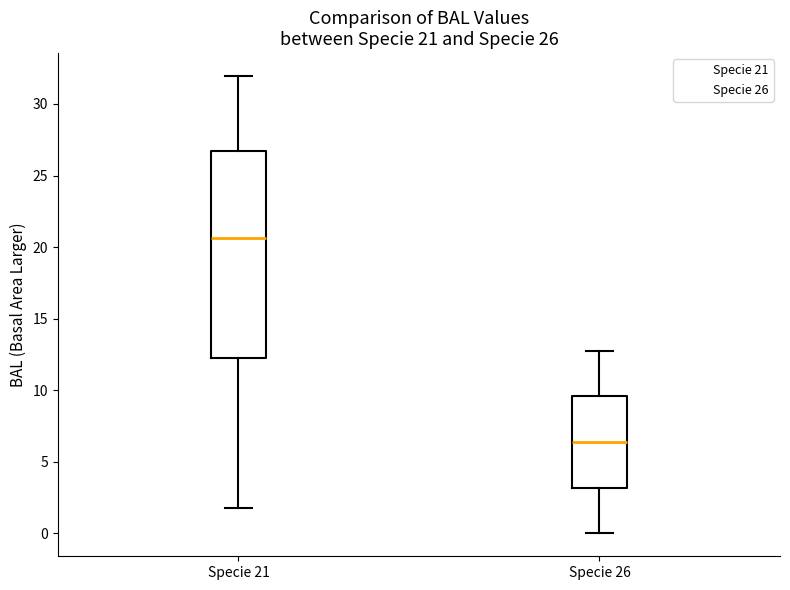

Which box is the tallest, from its lower edge to its upper edge?

Specie 21